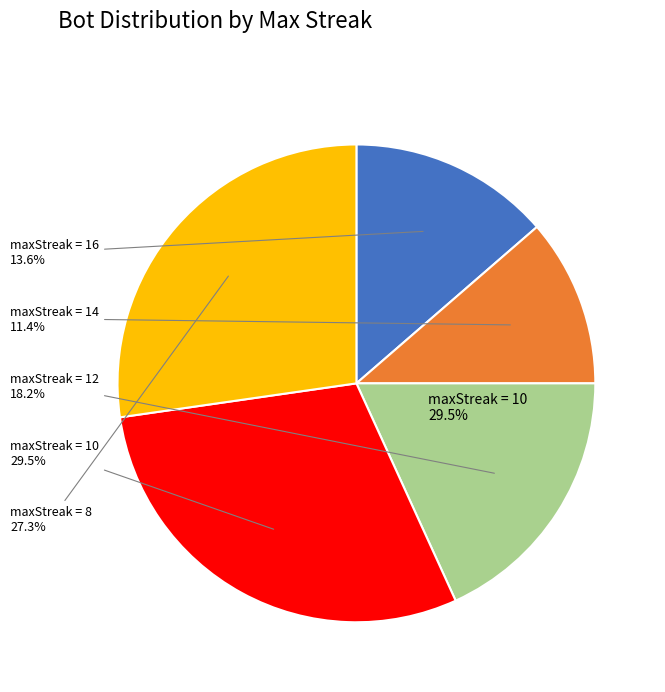

What is the smallest slice in the pie chart?

maxStreak=14